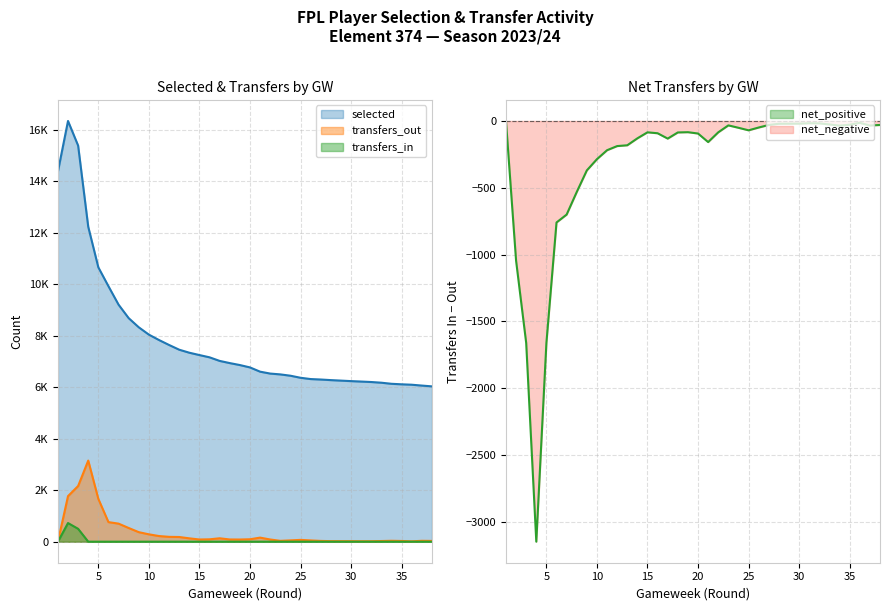

True or false: selected and transfers_out cross at least once.

False